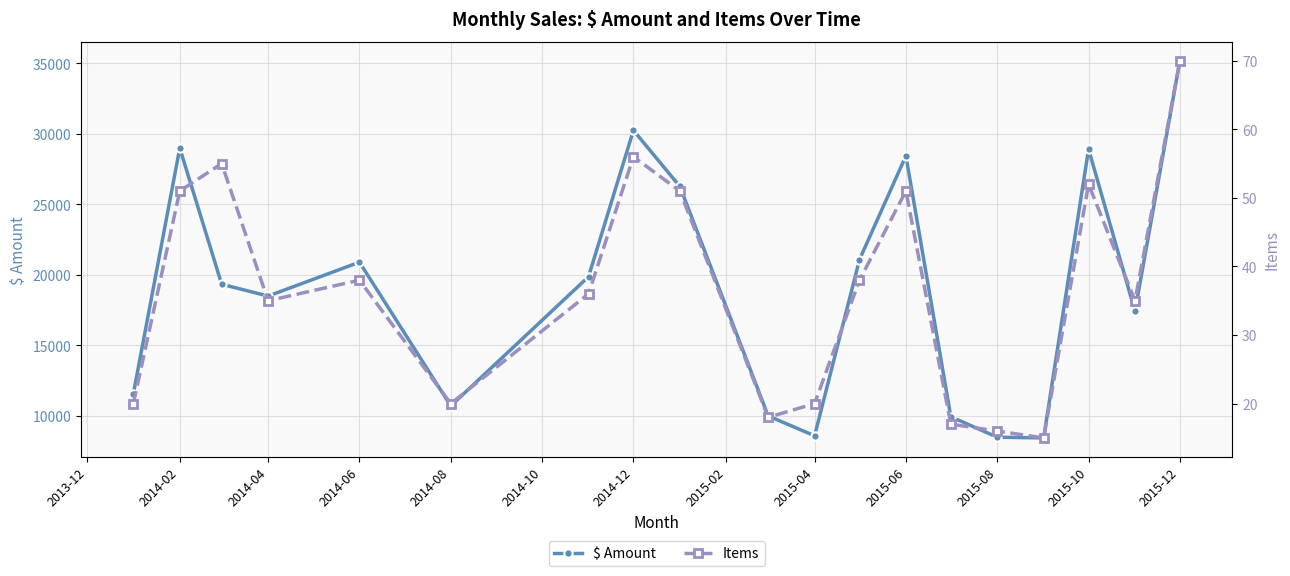

How many values in the Items series exceed 36?

9